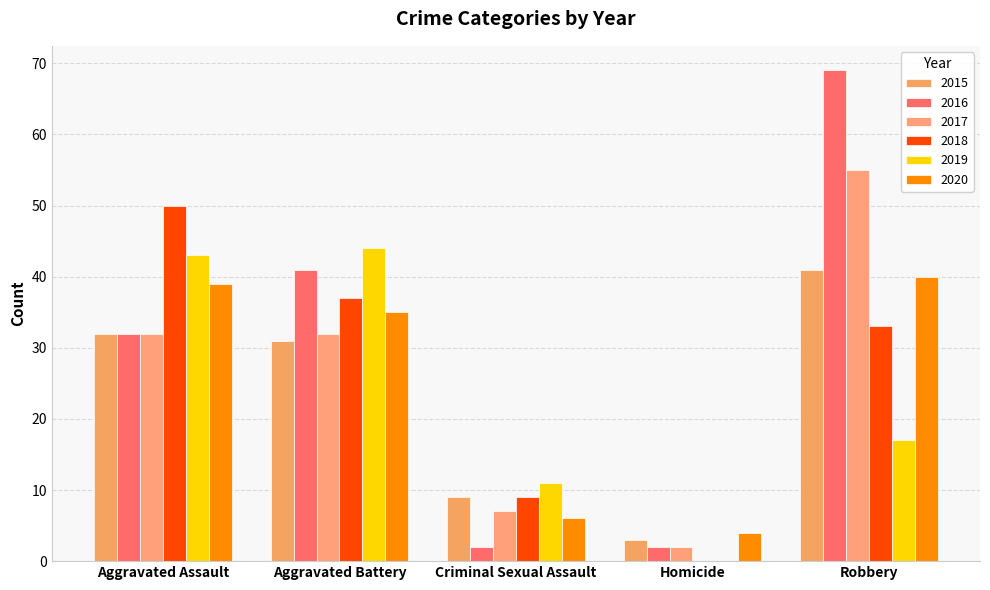

What are all the series names shown in the legend?

2015, 2016, 2017, 2018, 2019, 2020